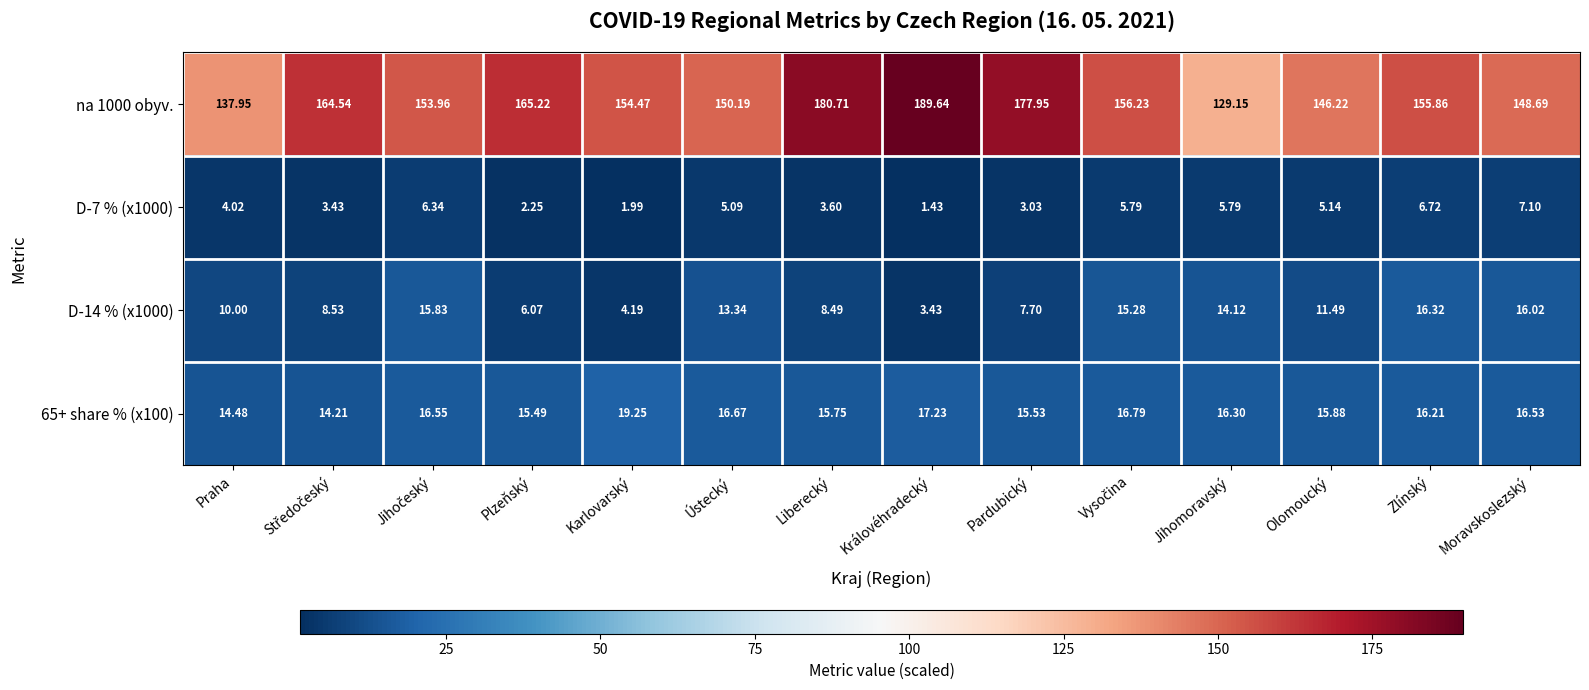

At which category is the sum across all series the highest?

Královéhradecký